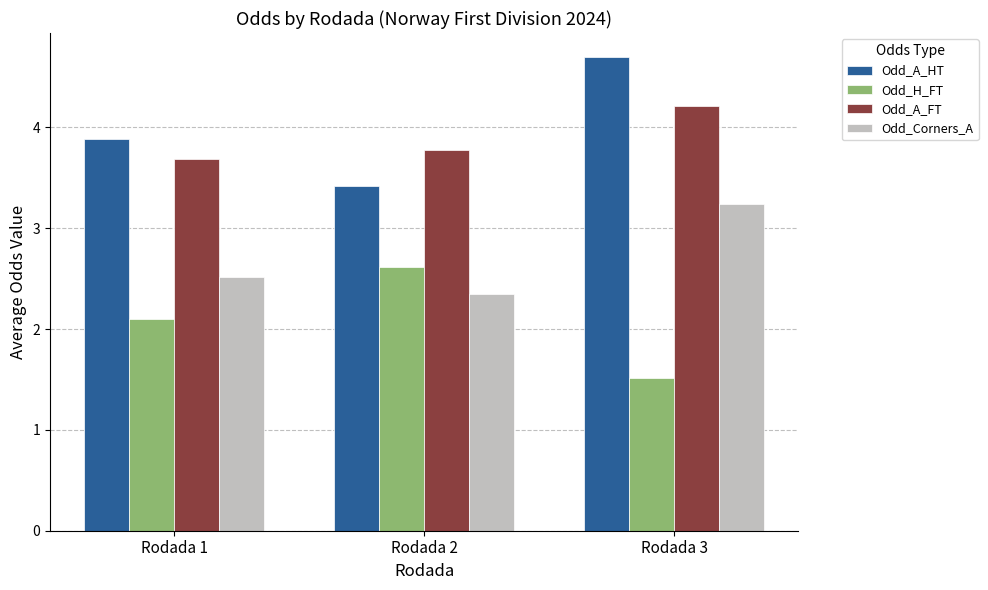

At how many categories does at least one series exceed 4?

1